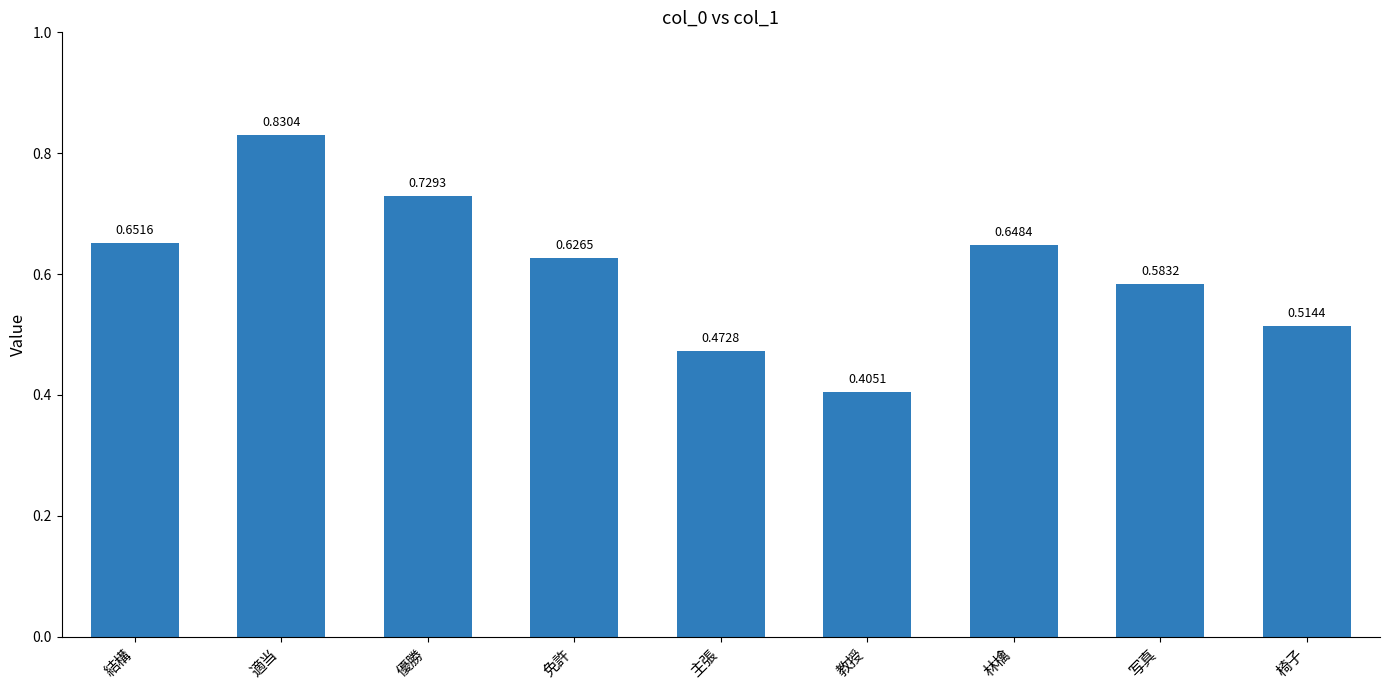

Rank the categories by value from lowest to highest.

教授, 主張, 椅子, 写真, 免許, 林檎, 結構, 優勝, 適当